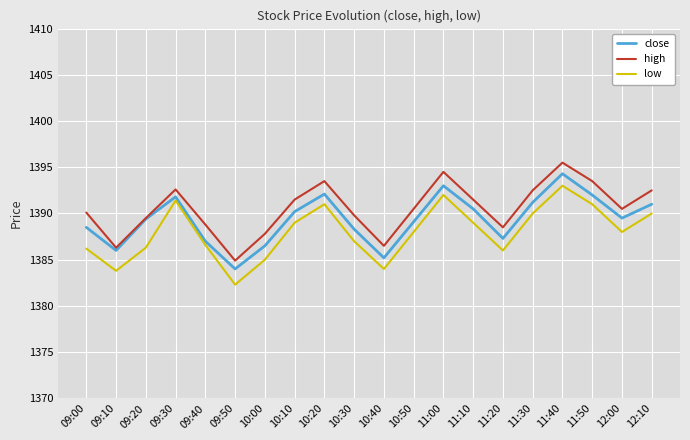

Rank the series at 09:00 from lowest to highest value.

low, close, high